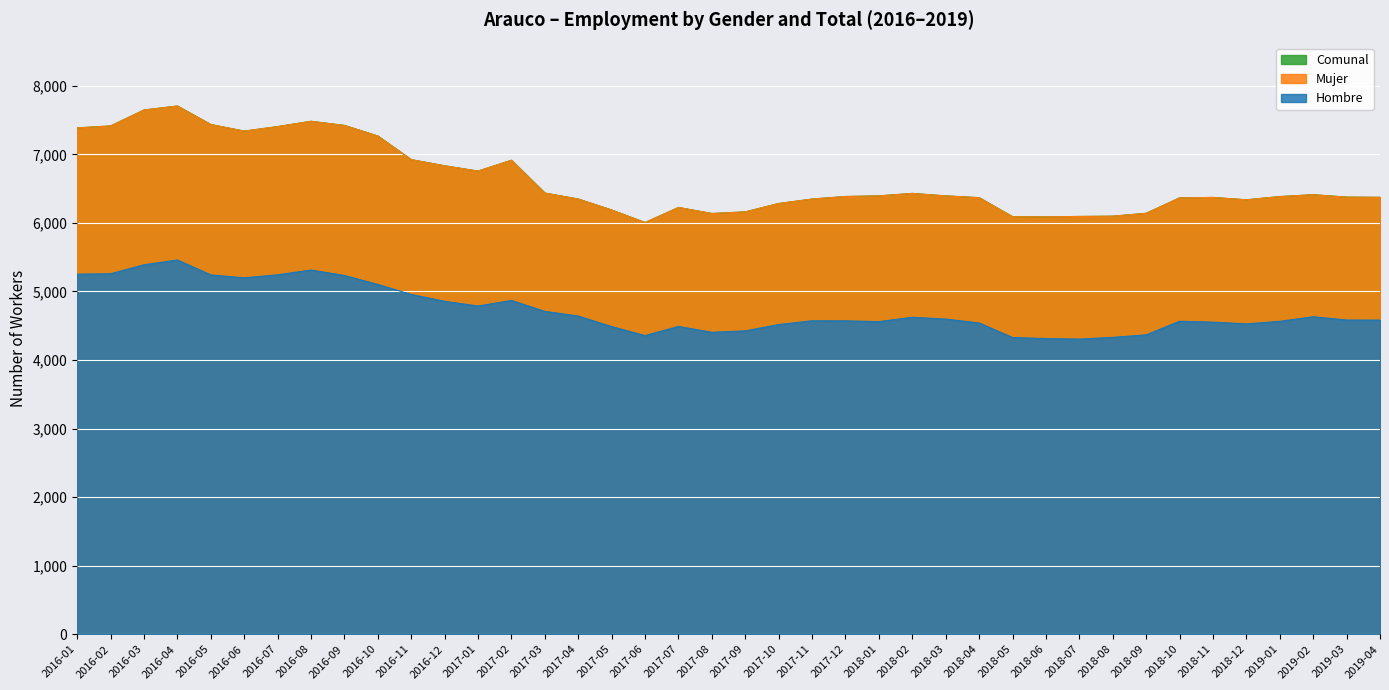

True or false: Comunal and Hombre cross at least once.

False